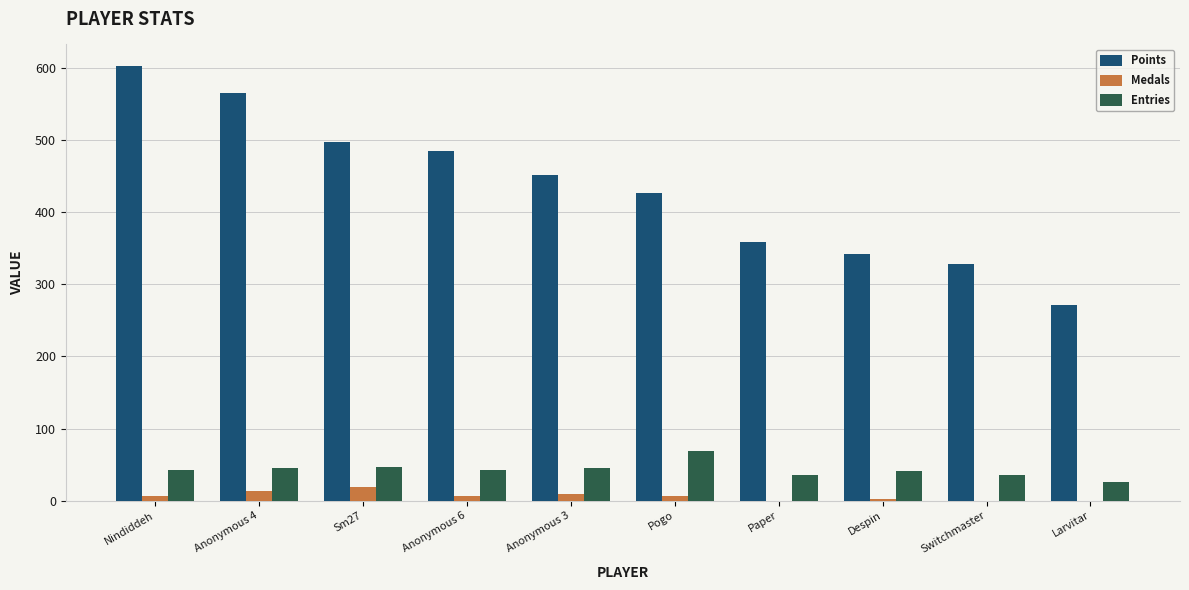

The Entries series shows 35 at Switchmaster. True or false?

True